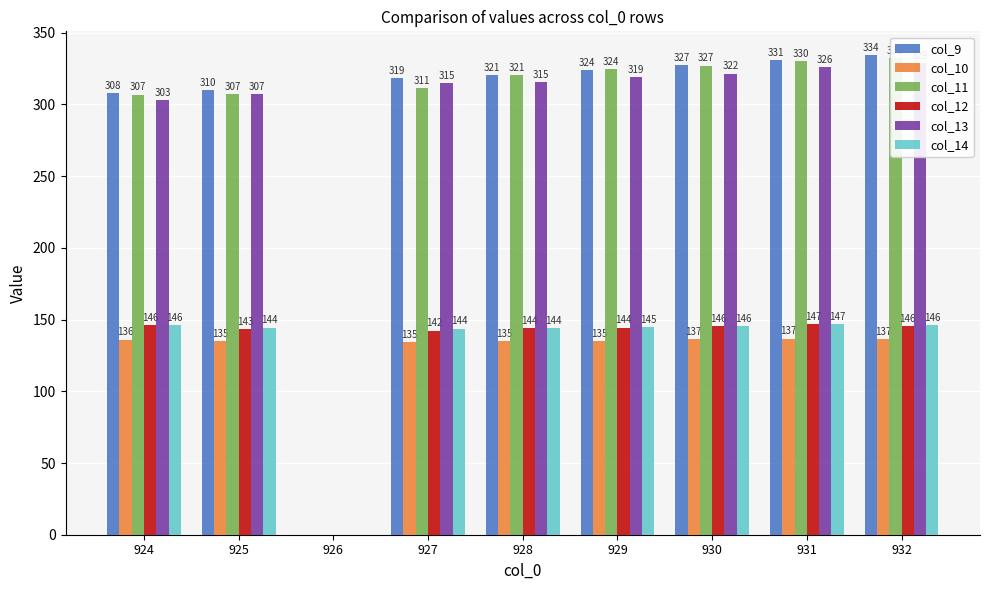

True or false: col_11 has a value of 552.9 at 928.

False